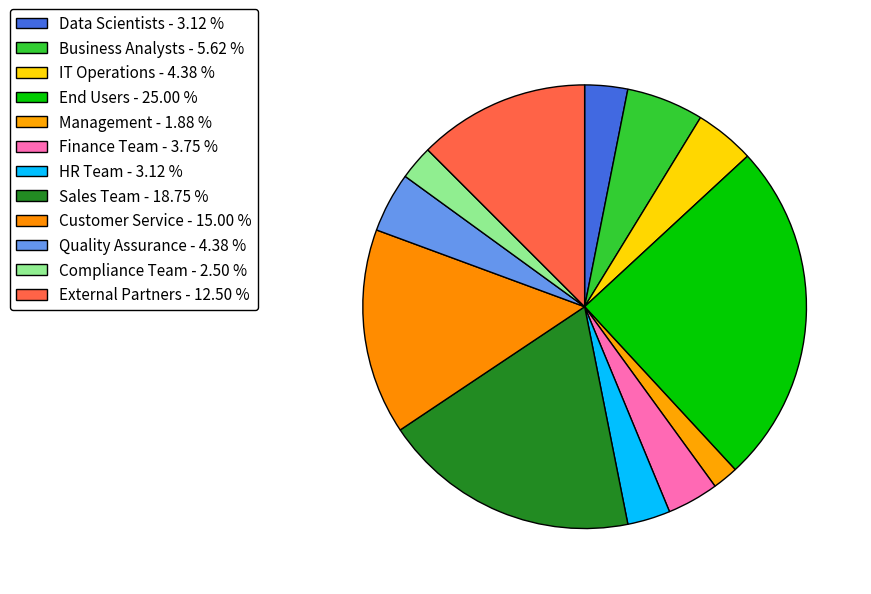

To the nearest percent, what is the combined percentage of Business Analysts and Compliance Team?

8%